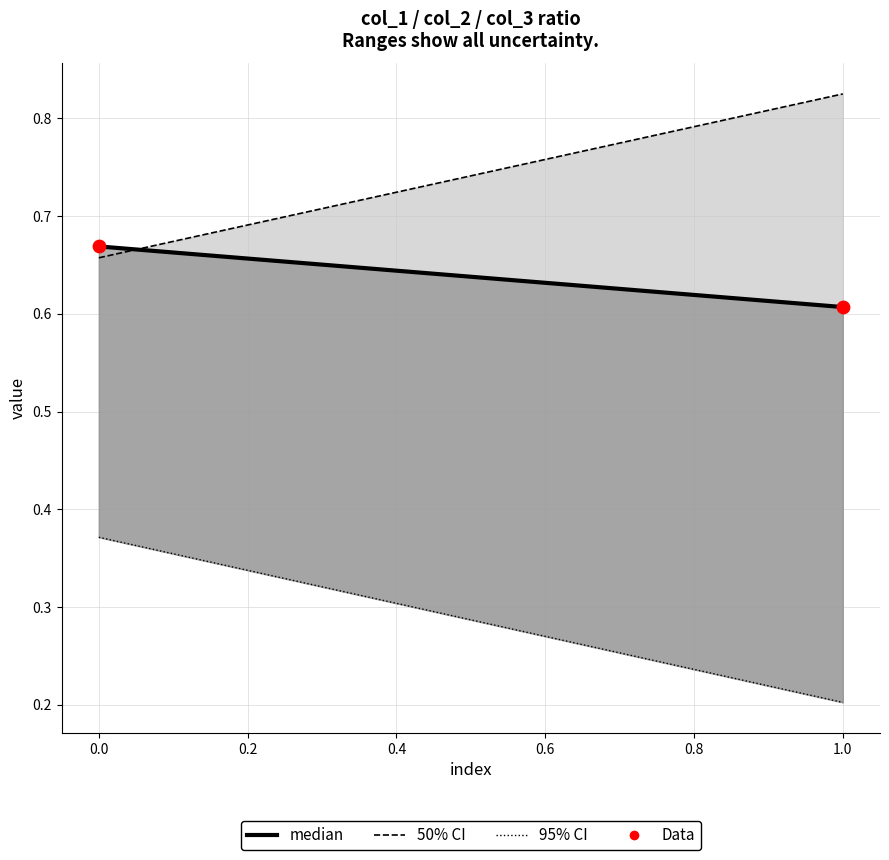

How many points are shown in the scatter plot?

2